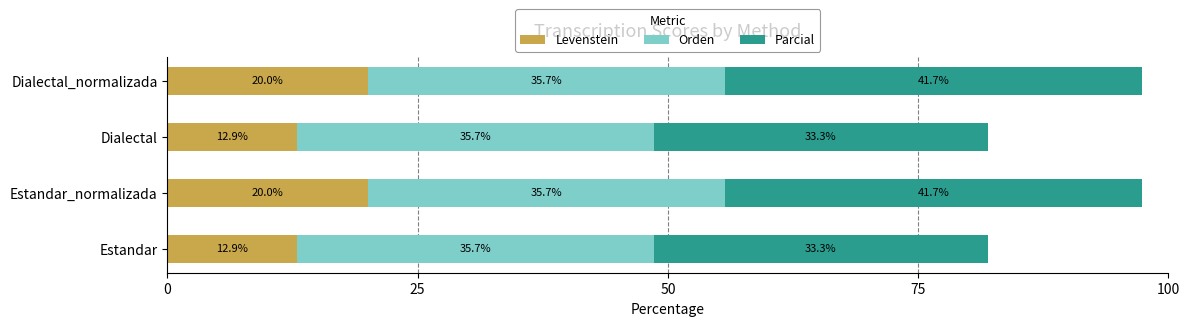

Is it true that Levenstein equals 20.0 at Dialectal_normalizada?

True